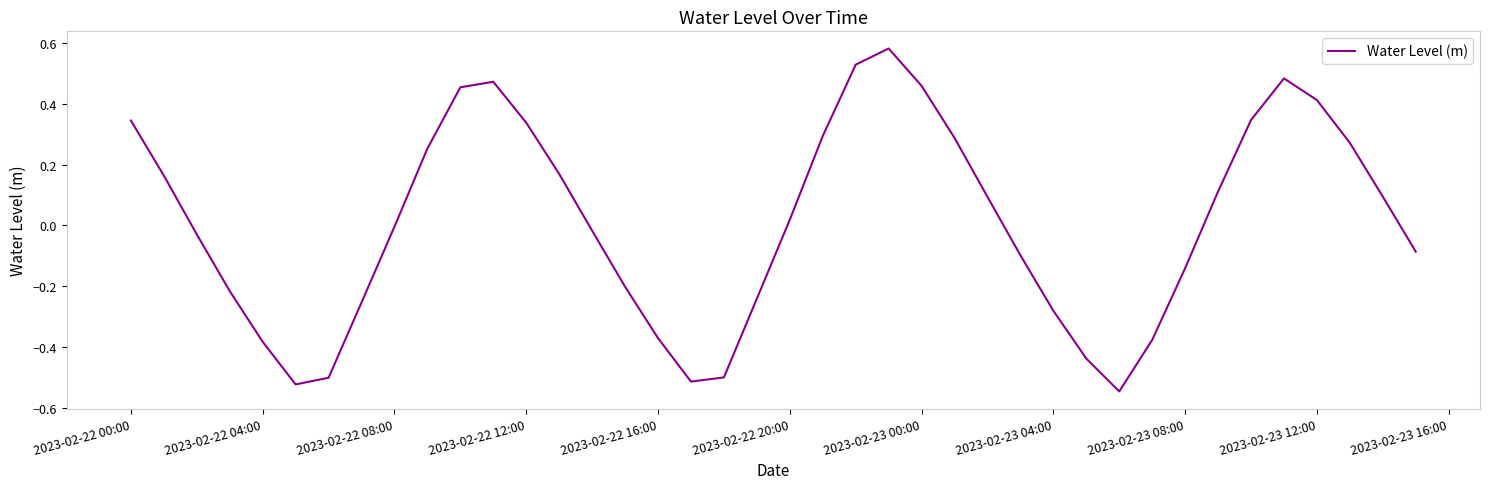

What is the difference between the maximum and minimum values?

1.1